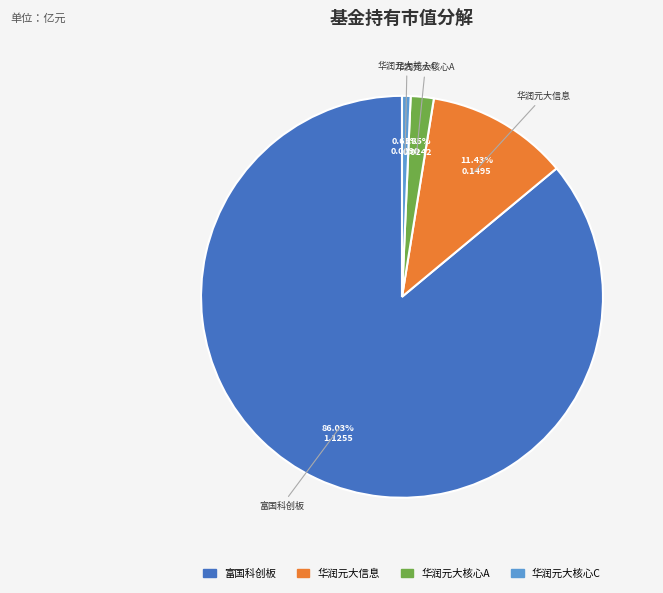

Is there a majority slice in this chart?

Yes